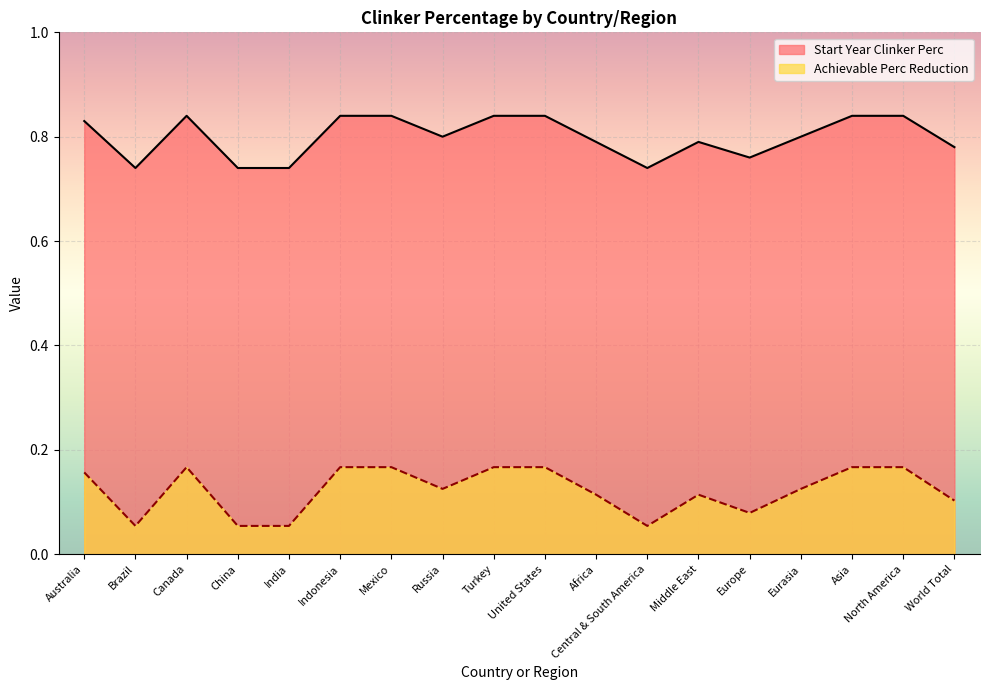

What is the sum of the Achievable Perc Reduction values at Turkey and Russia?

0.3